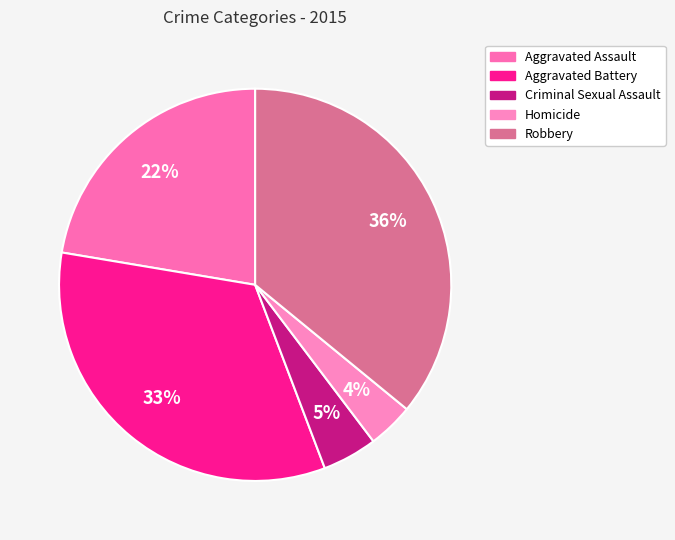

What is the smallest slice in the pie chart?

Homicide